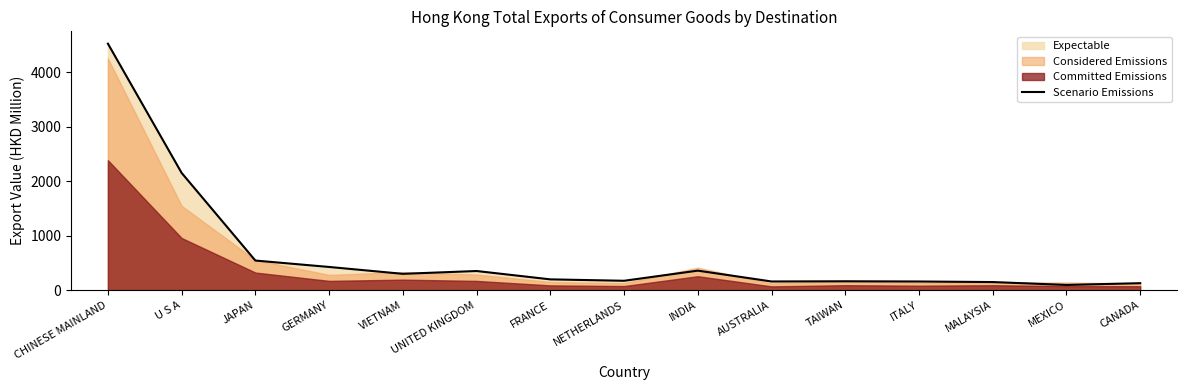

Rank the categories by value from lowest to highest.

MEXICO, CANADA, MALAYSIA, ITALY, AUSTRALIA, TAIWAN, NETHERLANDS, FRANCE, VIETNAM, UNITED KINGDOM, INDIA, GERMANY, JAPAN, U S A, CHINESE MAINLAND